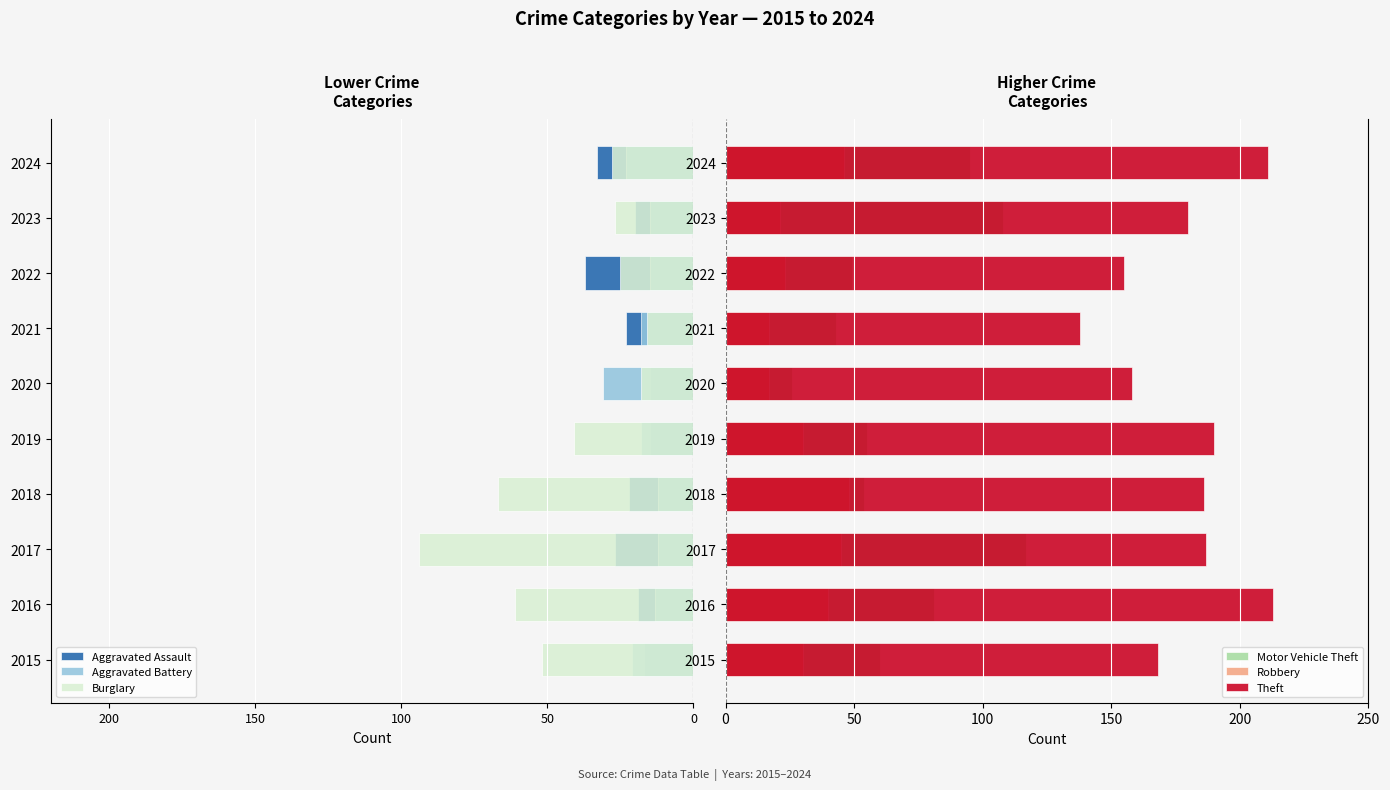

How many data points in Aggravated Assault are above -20?

4